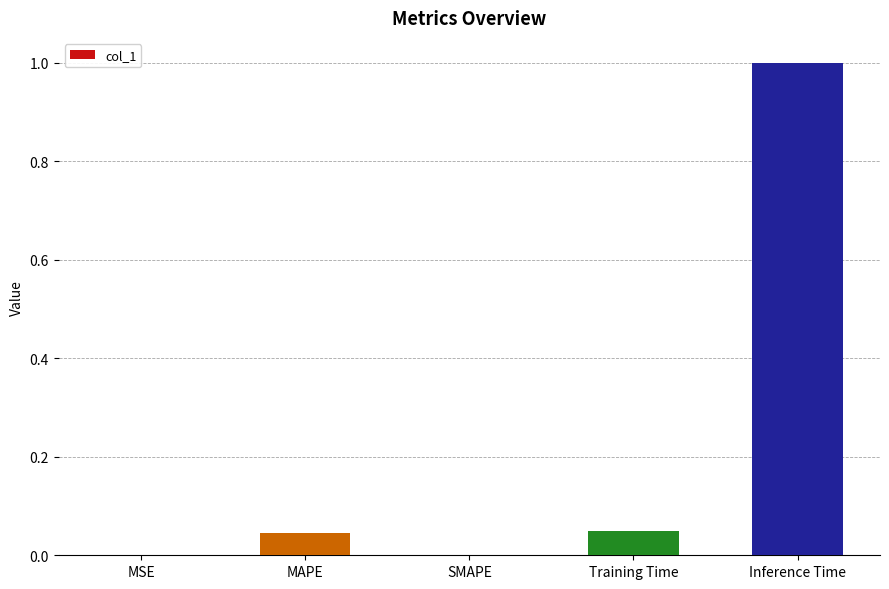

How many series are shown in this chart?

1